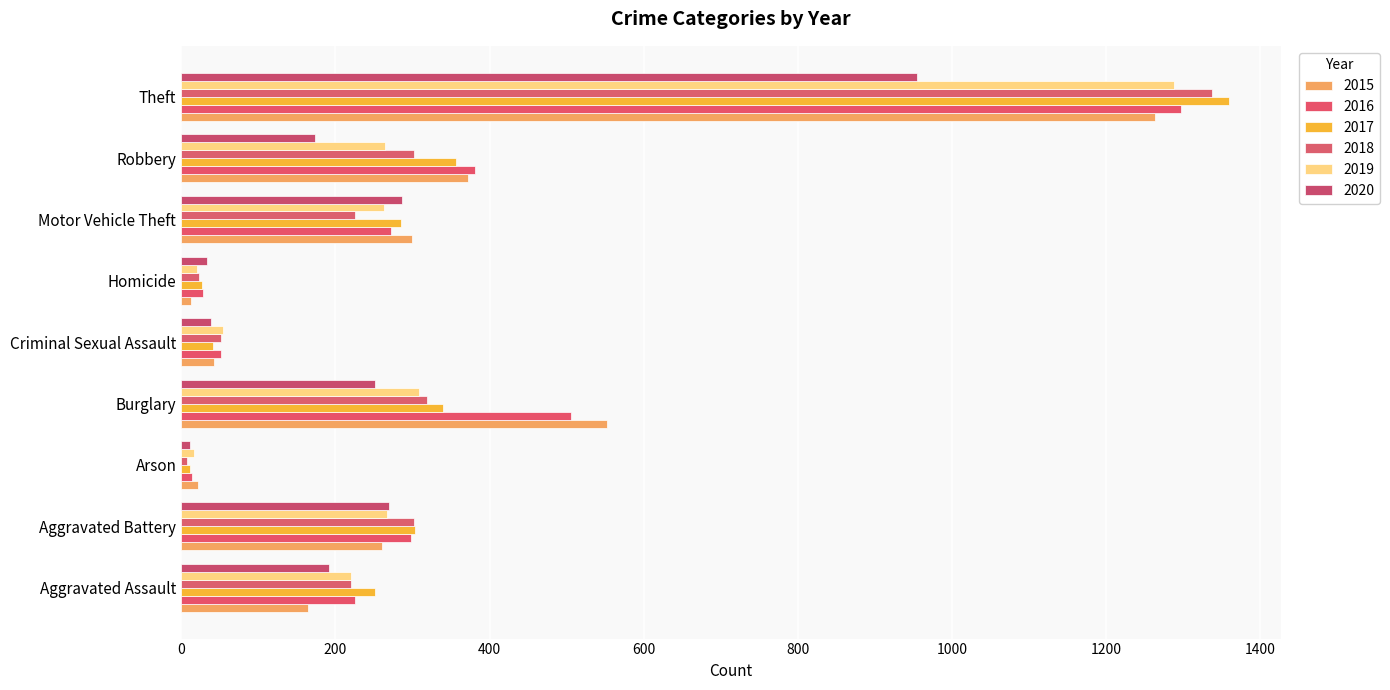

Count the number of categories in the chart.

9